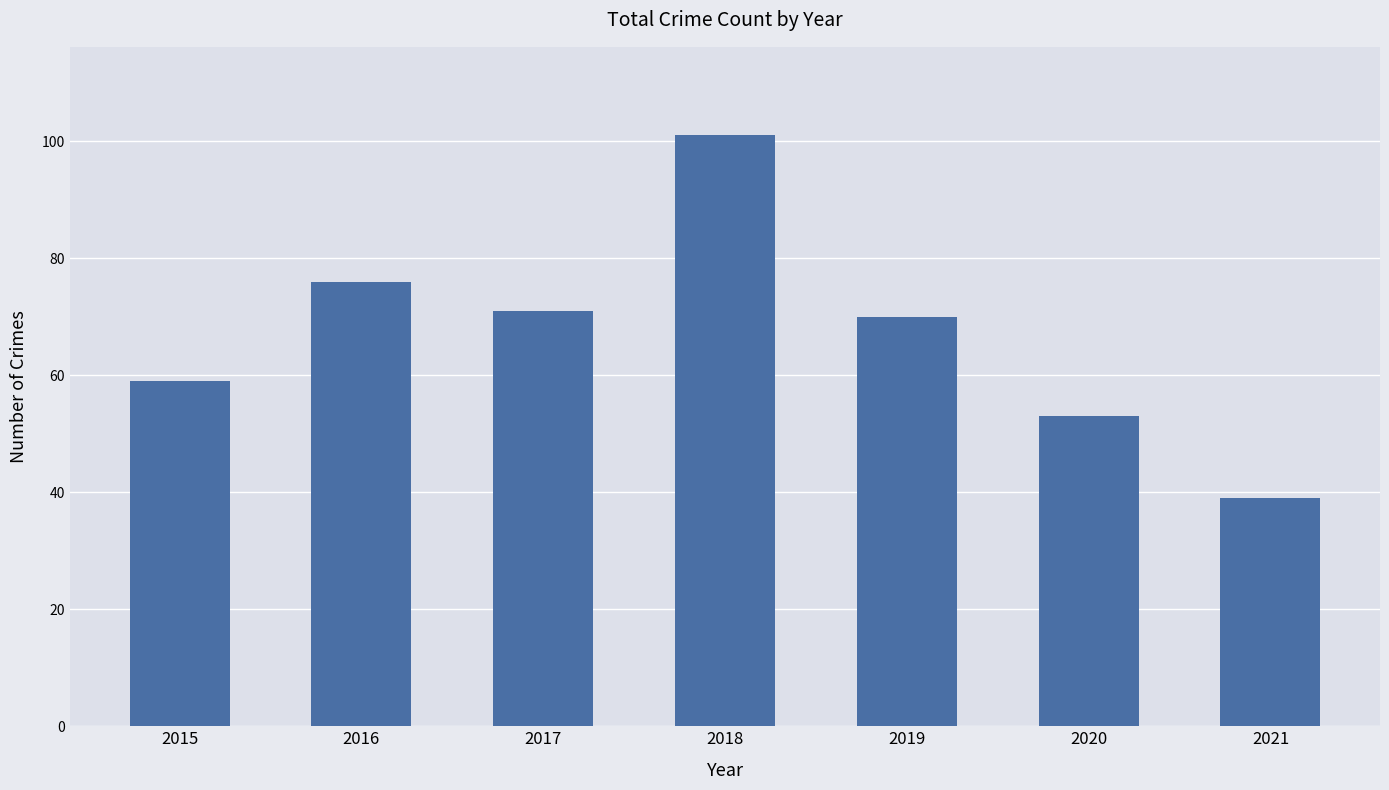

List the labels in order of value, largest first.

2018, 2016, 2017, 2019, 2015, 2020, 2021